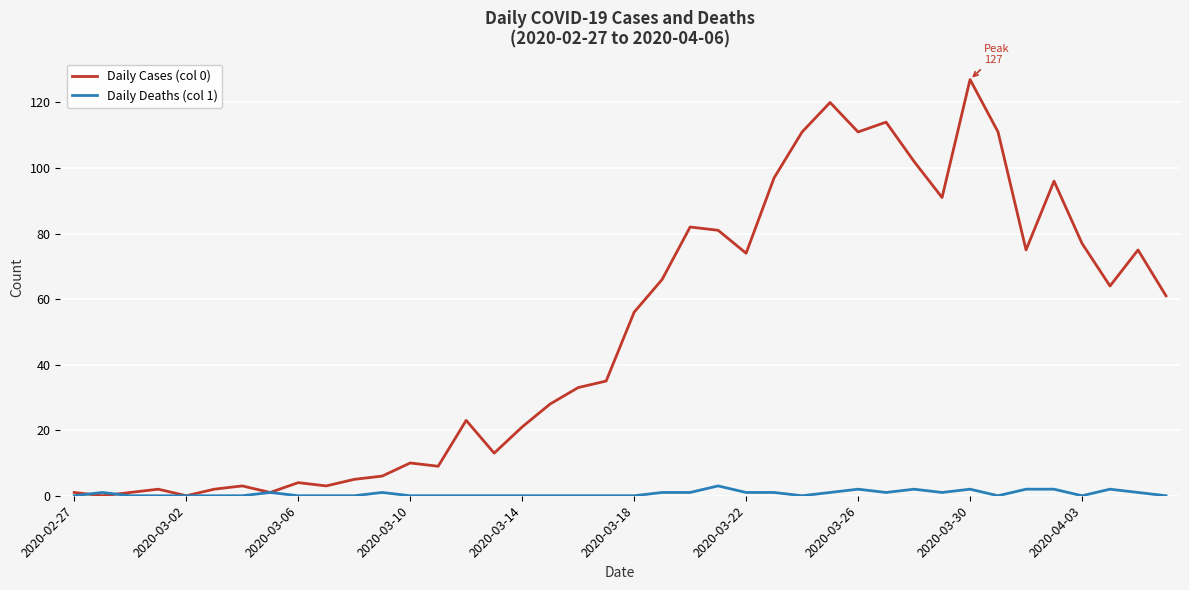

Which series has the widest spread of values?

Daily Cases (col 0)